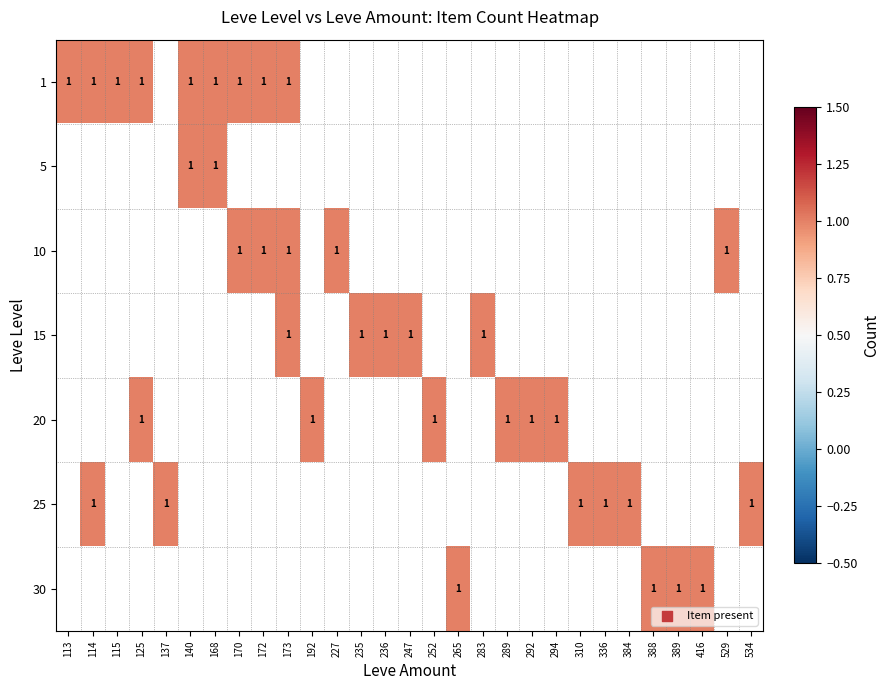

What is the greatest value displayed?

1